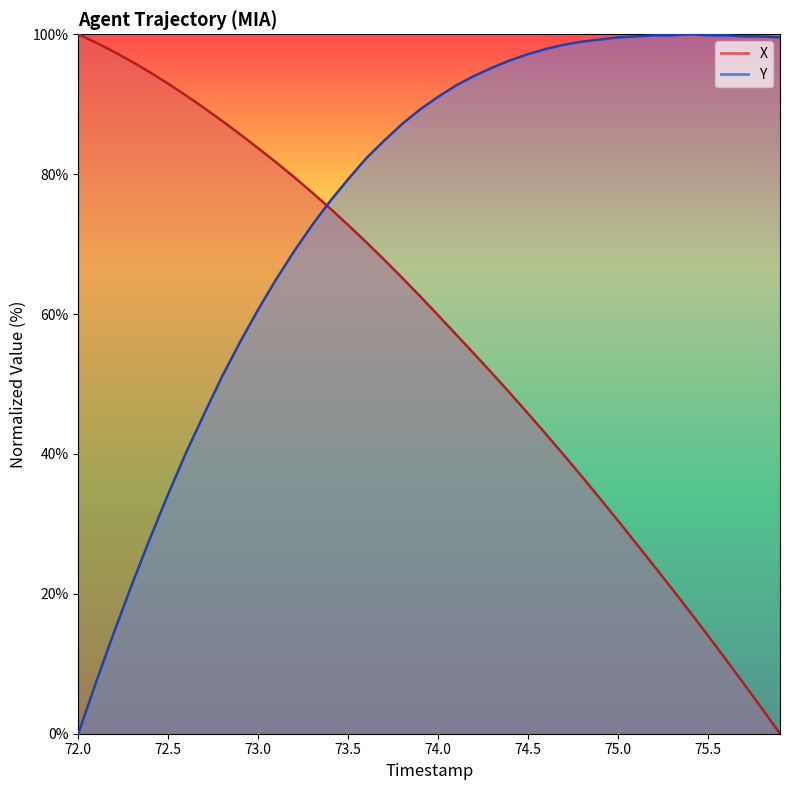

True or false: X and Y intersect in this chart.

True